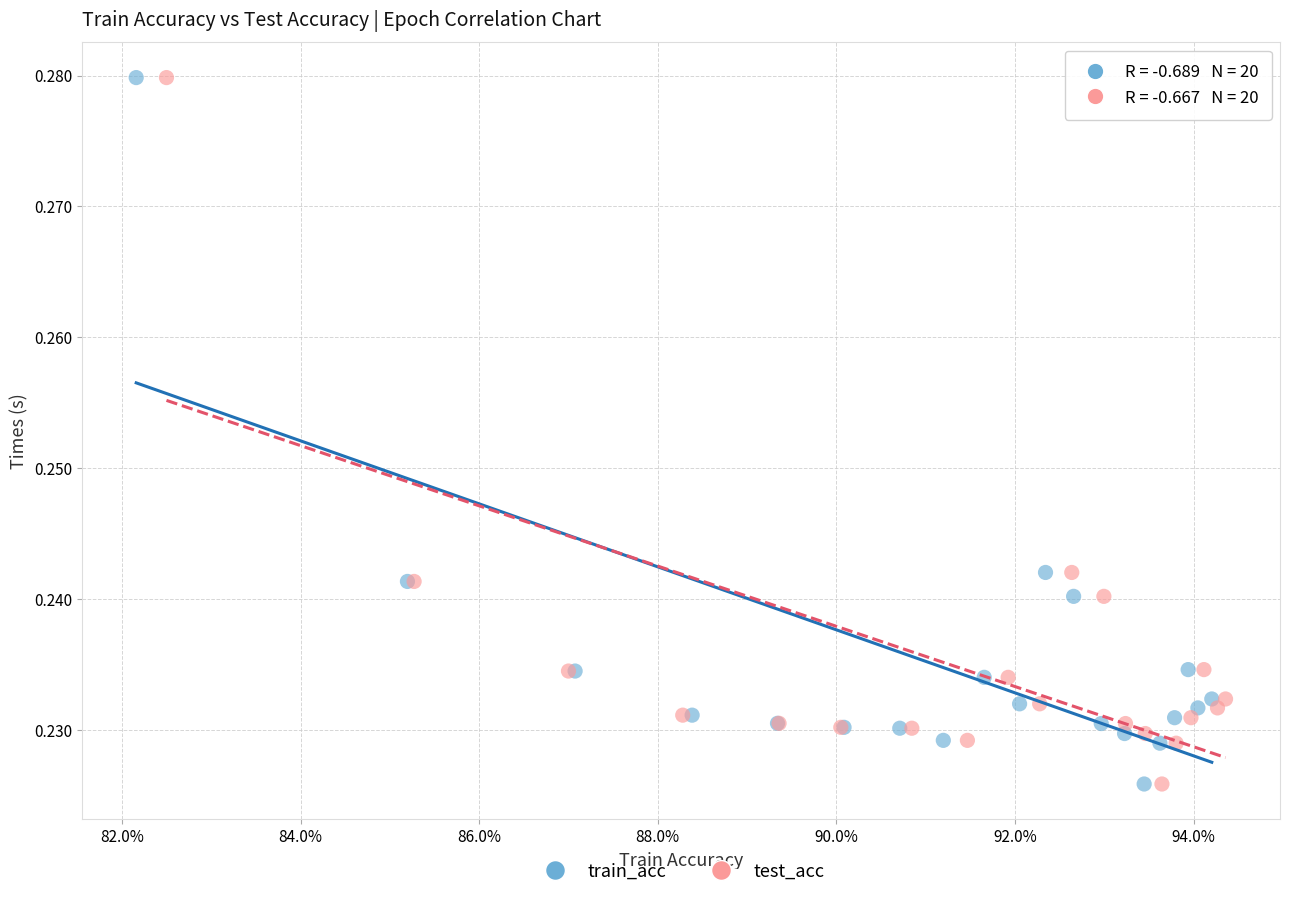

What are all the series names shown in the legend?

train_acc, test_acc